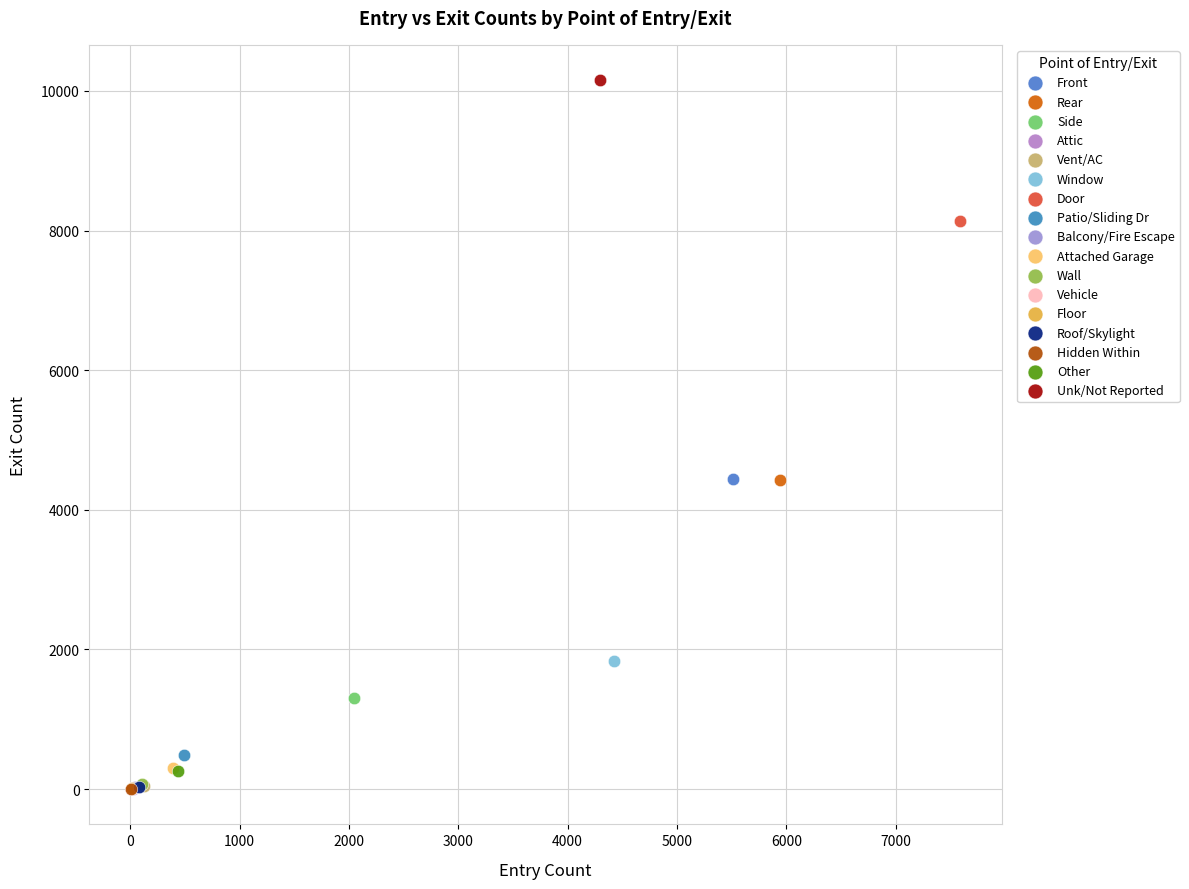

What are all the series names shown in the legend?

Front, Rear, Side, Attic, Vent/AC, Window, Door, Patio/Sliding Dr, Balcony/Fire Escape, Attached Garage, Wall, Vehicle, Floor, Roof/Skylight, Hidden Within, Other, Unk/Not Reported